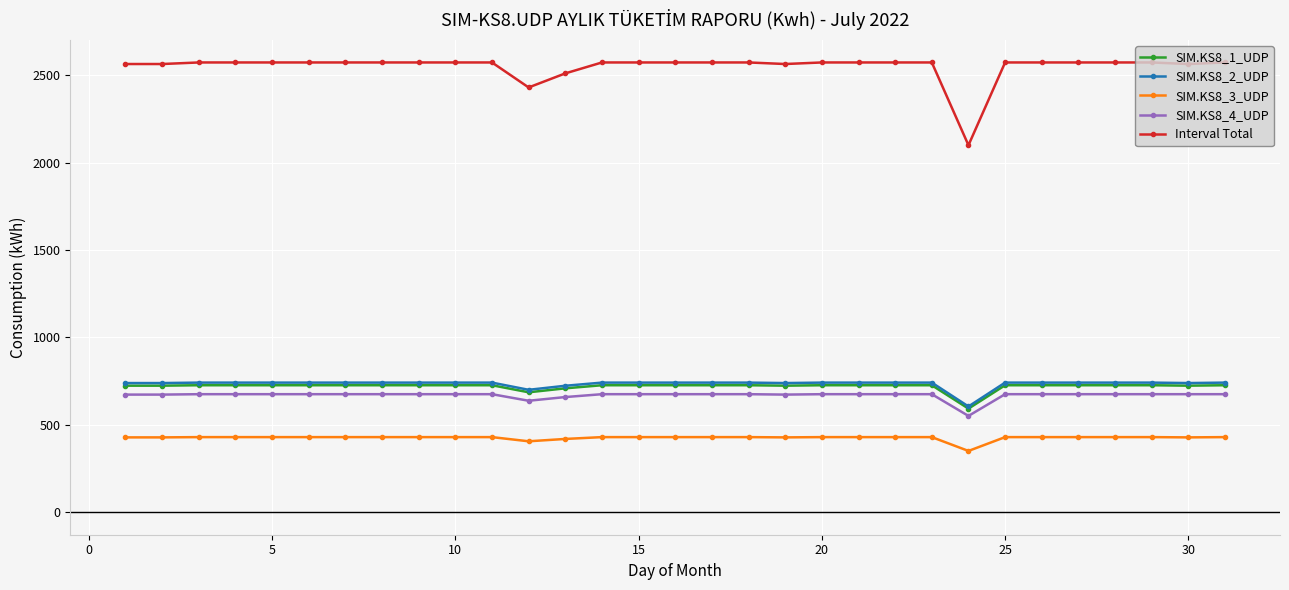

True or false: SIM.KS8_3_UDP has more than 0 points higher than both neighbors.

True